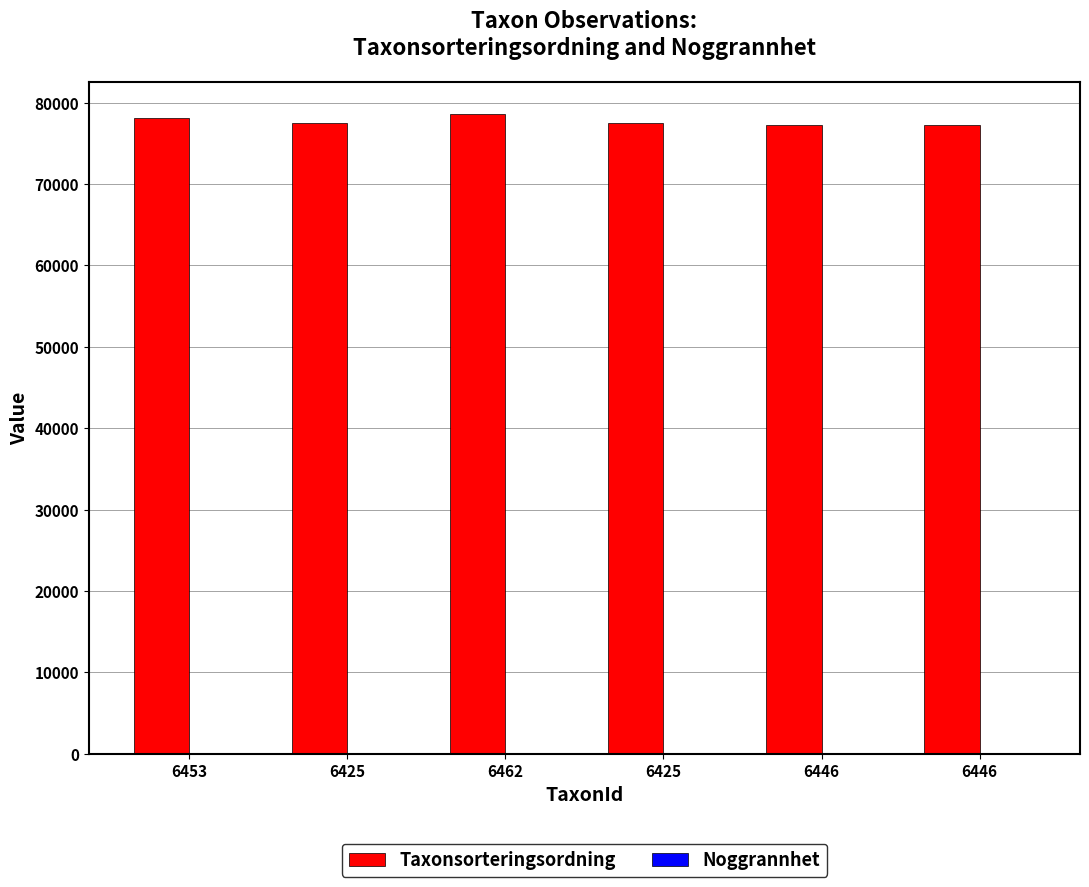

Between 6453 and 6425, which series saw the biggest shift?

Taxonsorteringsordning